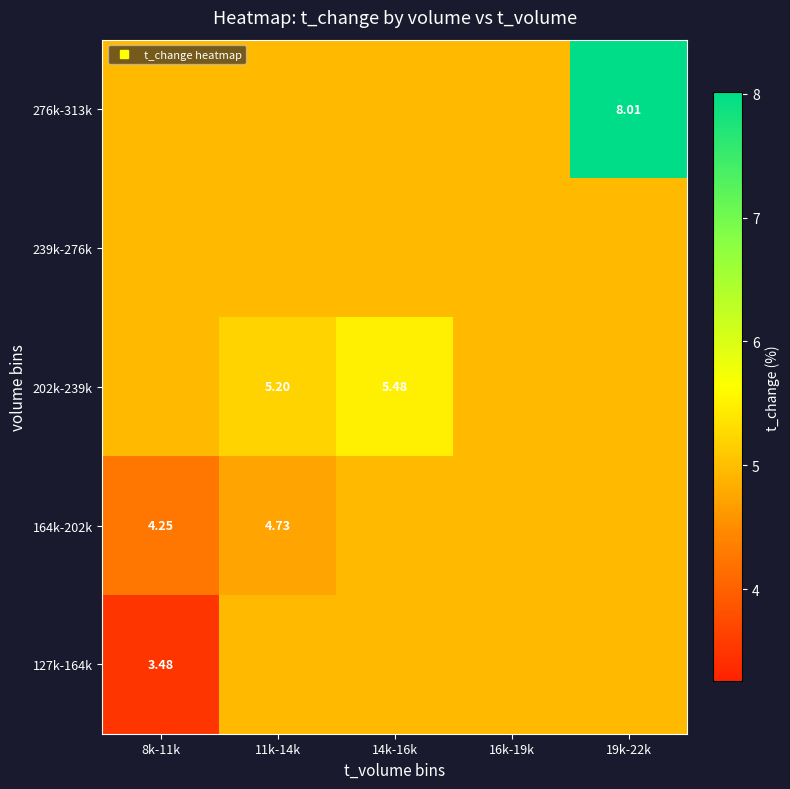

Which has a higher value, 14k-16k or 8k-11k?

14k-16k